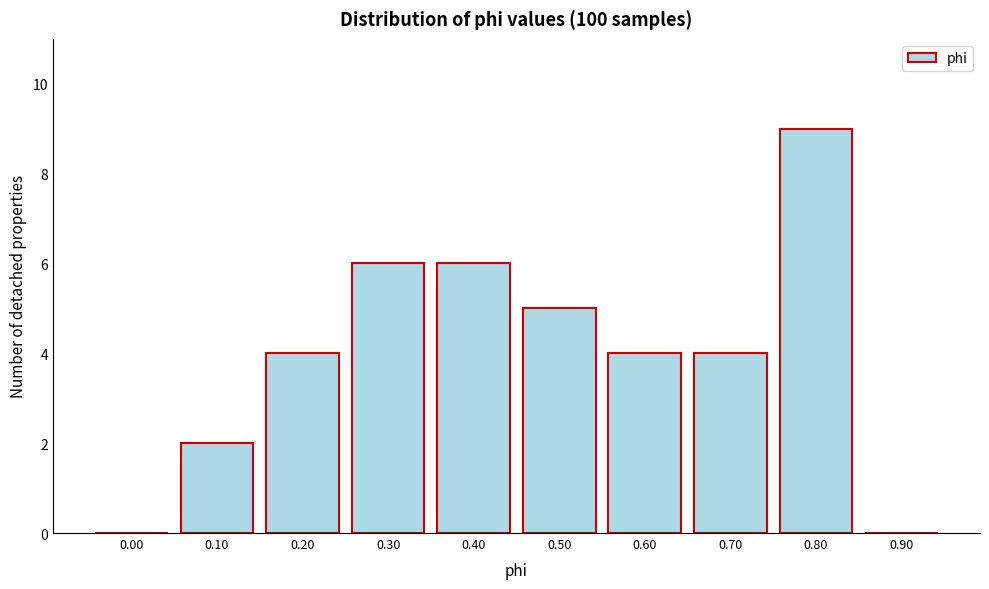

Reading left to right, extract all data points from this chart.

0.00=0	0.10=2	0.20=4	0.30=6	0.40=6	0.50=5	0.60=4	0.70=4	0.80=9	0.90=0